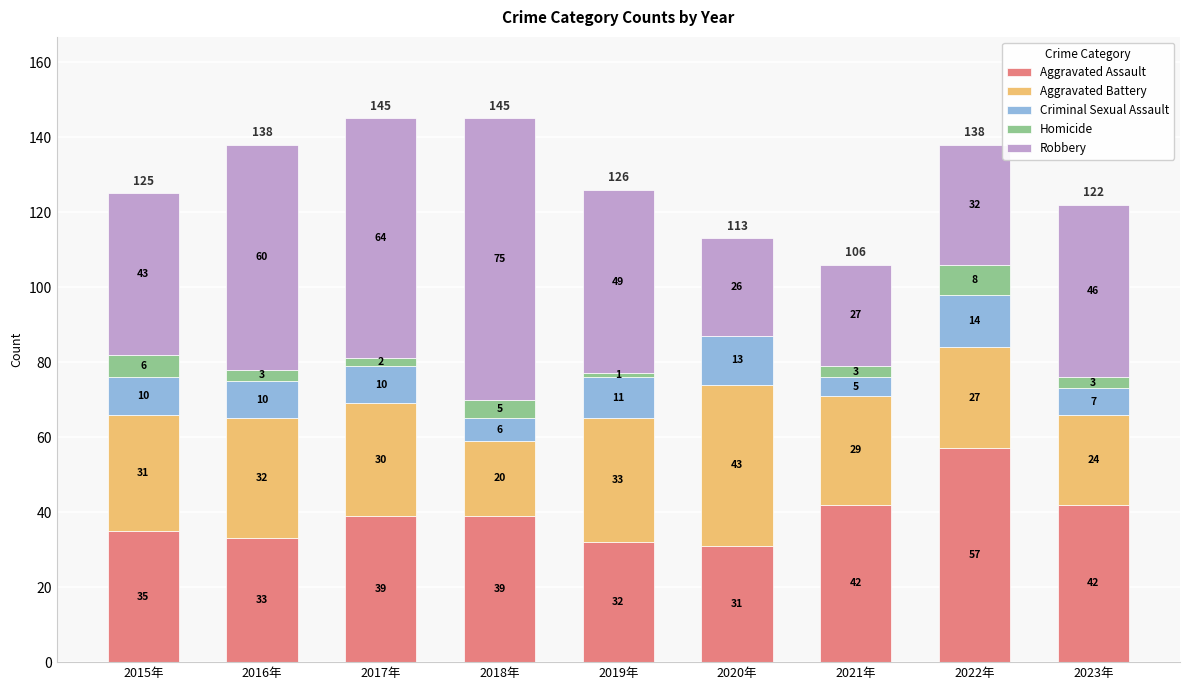

What is the highest value of the Aggravated Assault series?

57